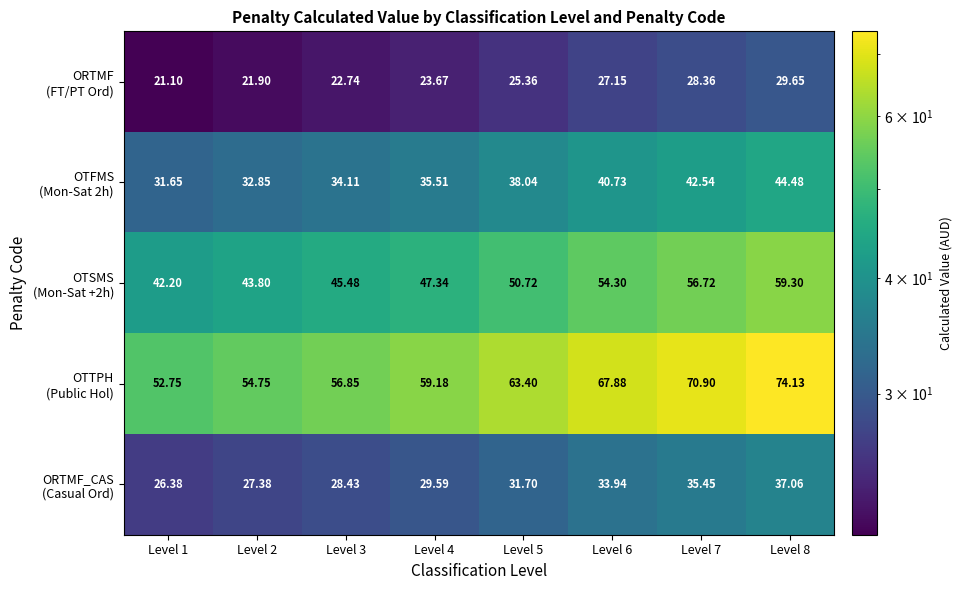

List the series in order of their peak value, highest first.

OTTPH (Public Hol), OTSMS (Mon-Sat +2h), OTFMS (Mon-Sat 2h), ORTMF_CAS (Casual Ord), ORTMF (FT/PT Ord)